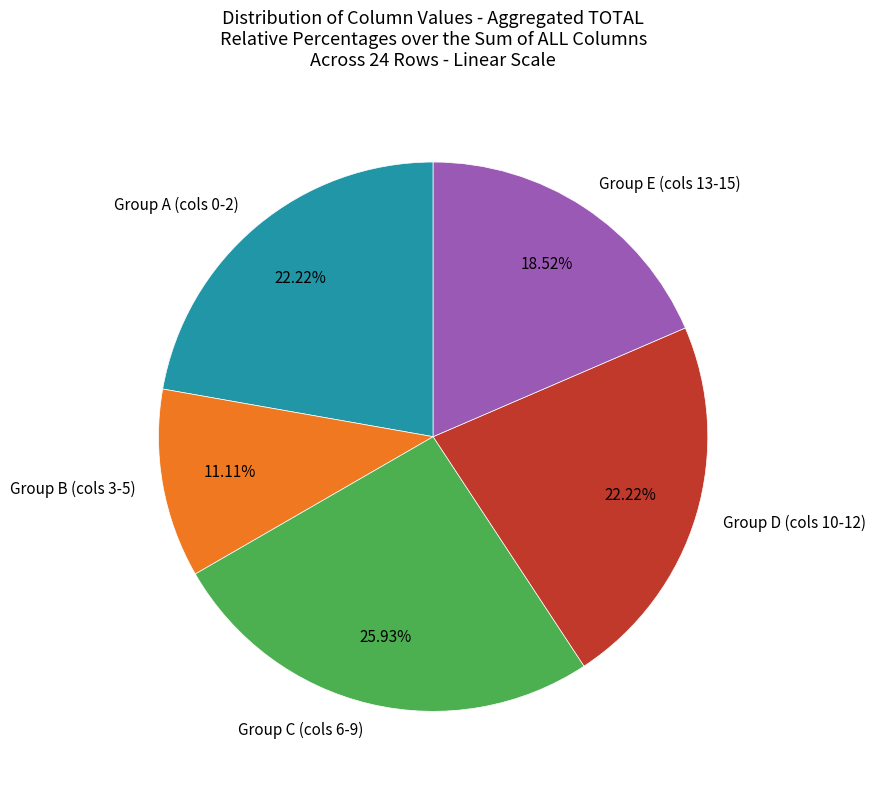

Combined, do Group B (cols 3-5) and Group E (cols 13-15) account for over 50%?

No